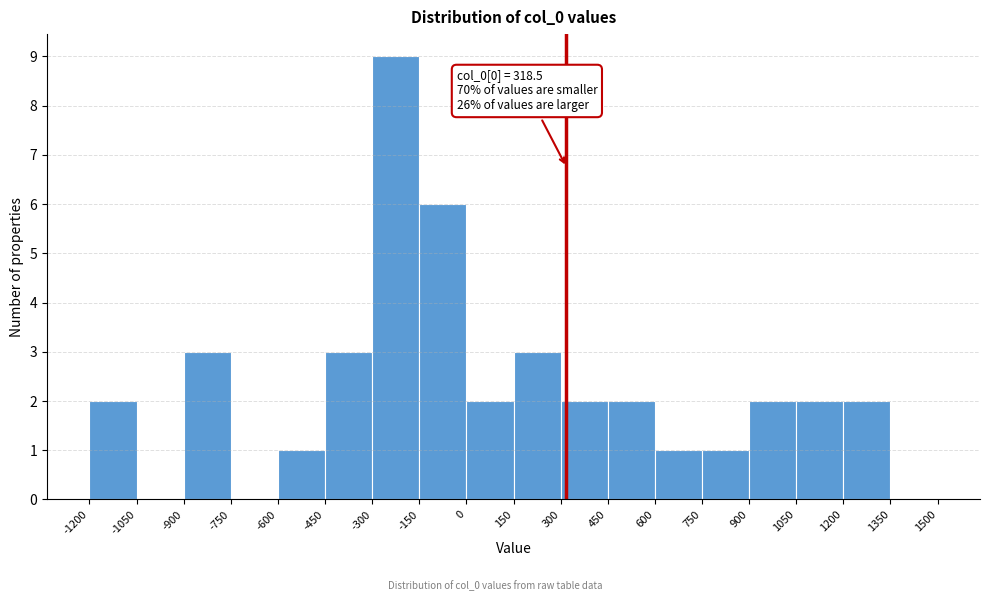

Over which range of the x-axis is the bar tallest?

-300 to -150